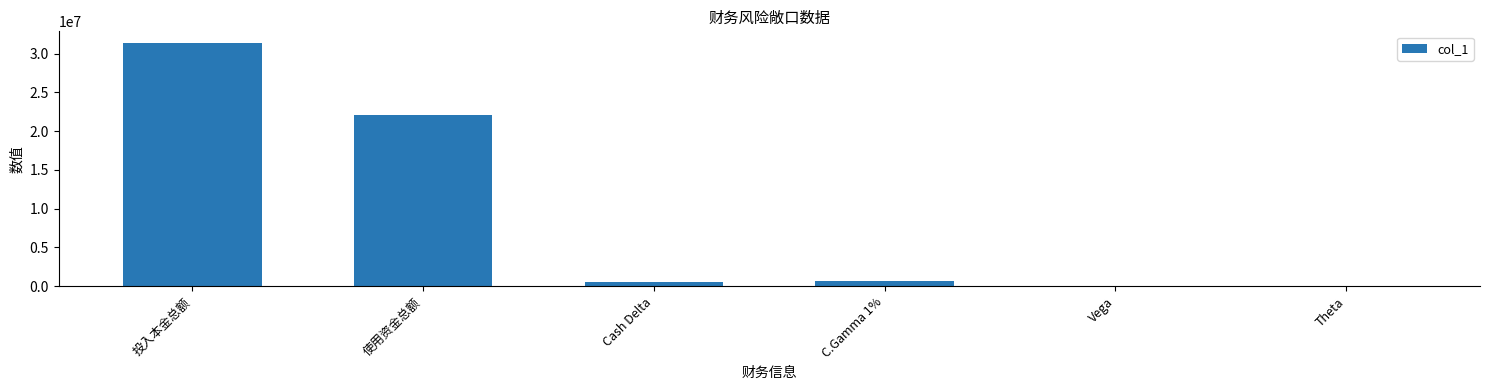

True or false: the data shows 621968.0 at C.Gamma 1%.

True